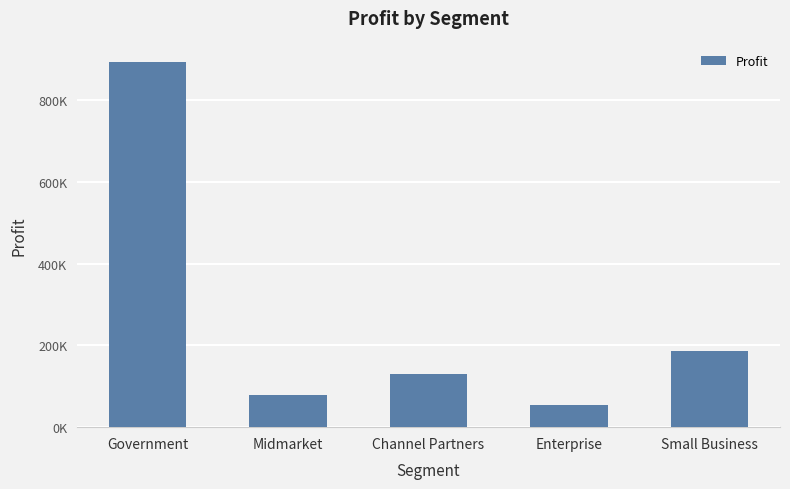

Does the chart contain stacked bars?

No